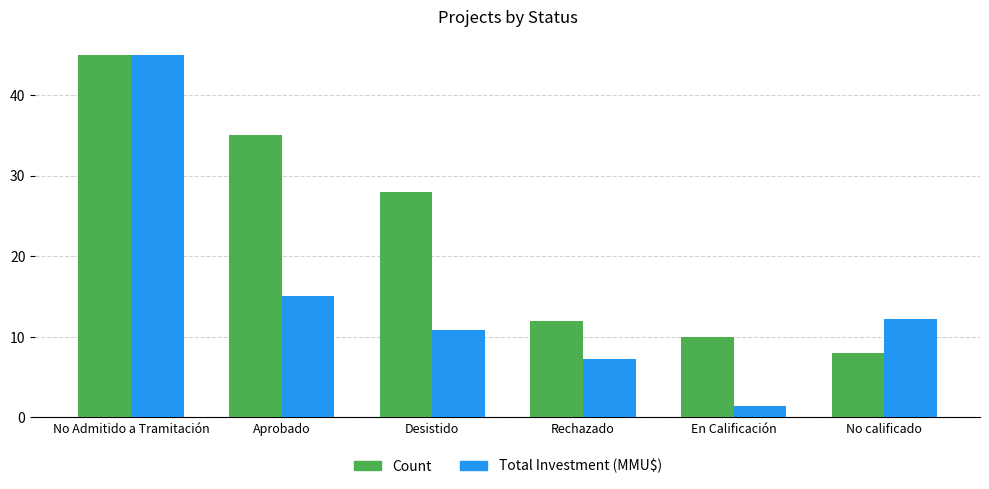

How many groups of bars are there?

6